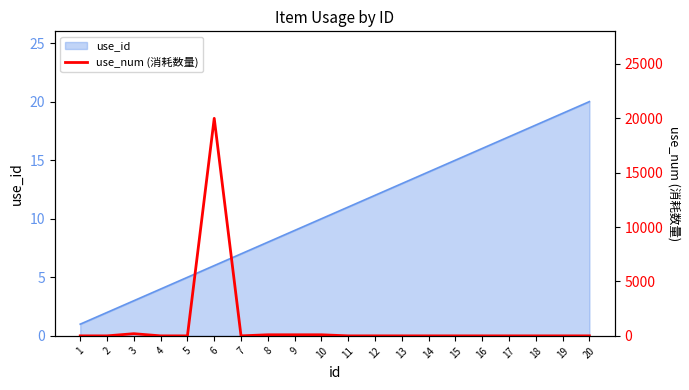

The use_id series shows 6 at 6. True or false?

True